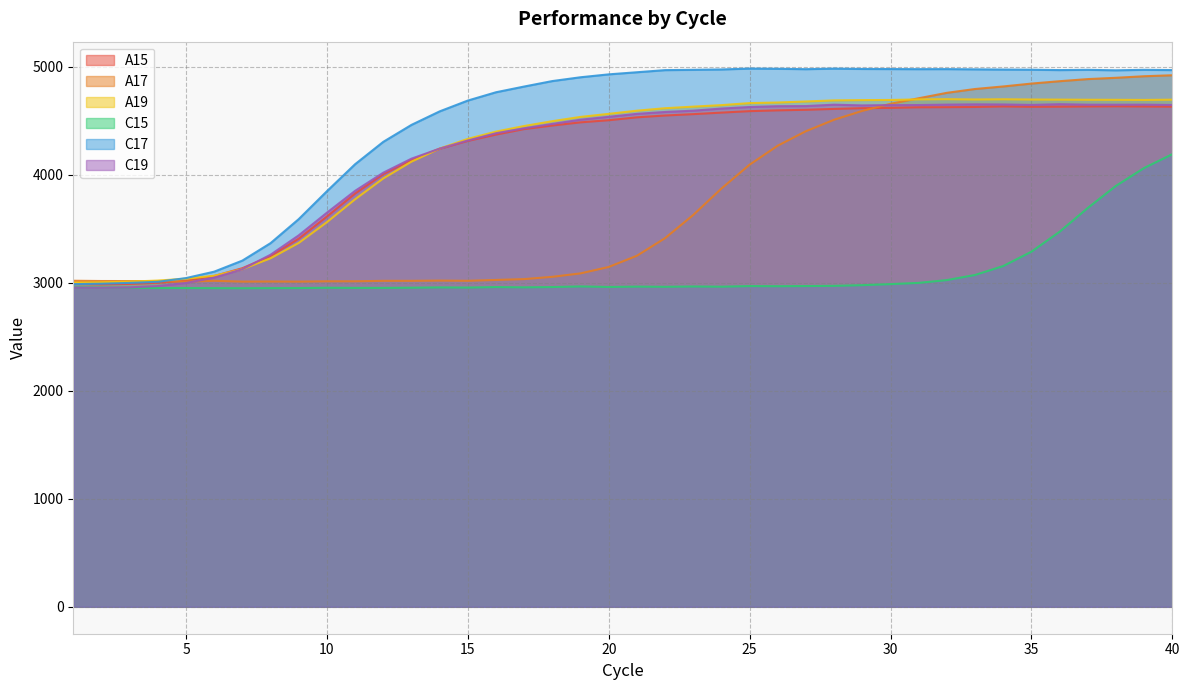

What is the value of the C15 point at the 30th from the left?

2988.4